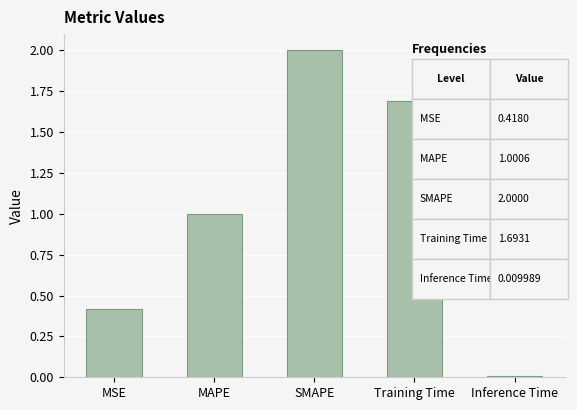

What is the sum of all values?

5.1